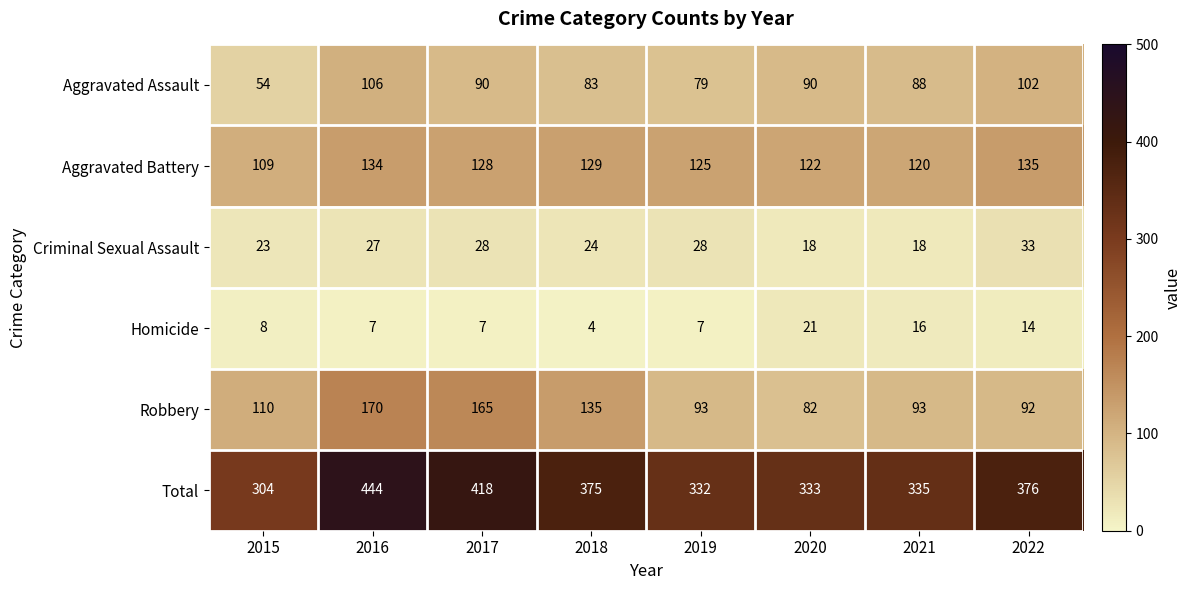

What value does the Aggravated Battery series have at 2017, to the nearest 5?

130